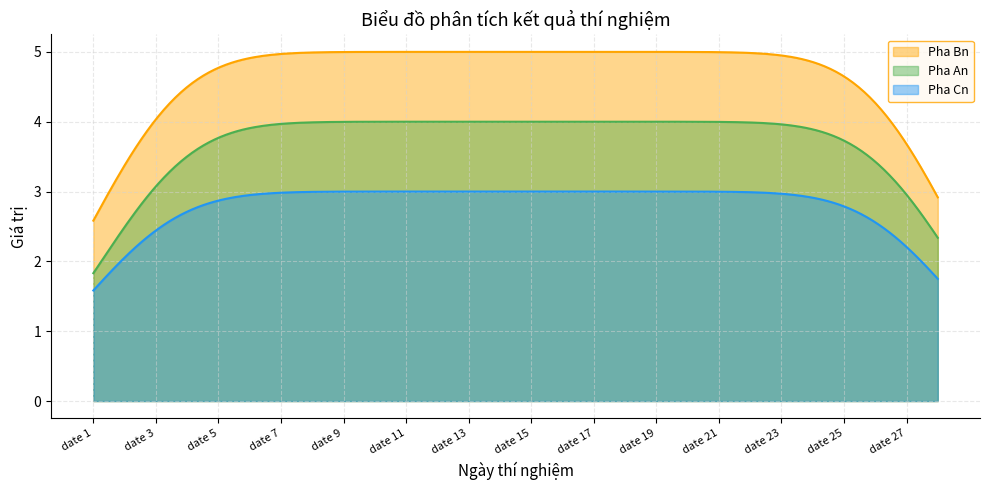

What is the smallest value displayed?

1.6